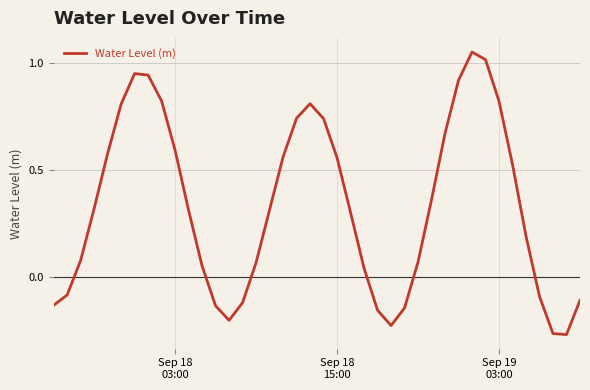

Count the number of values greater than 0.

28